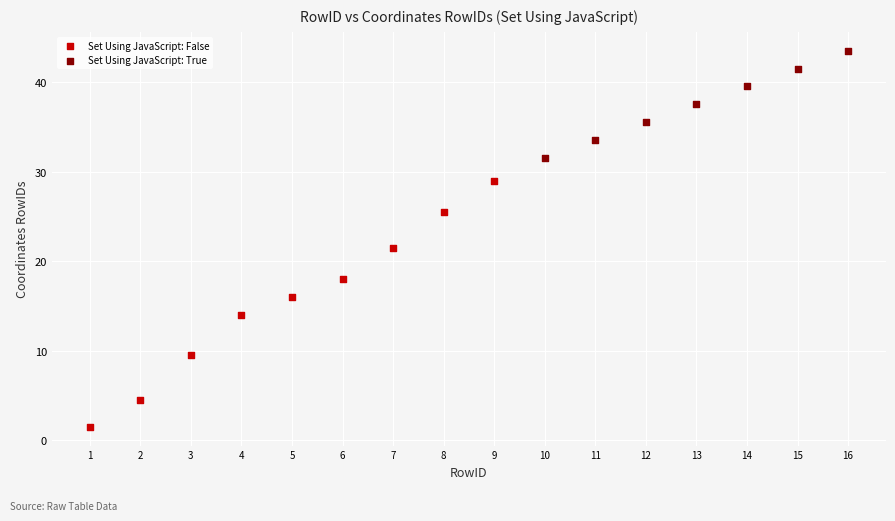

Which series contains the highest Y value?

Set Using JavaScript: True